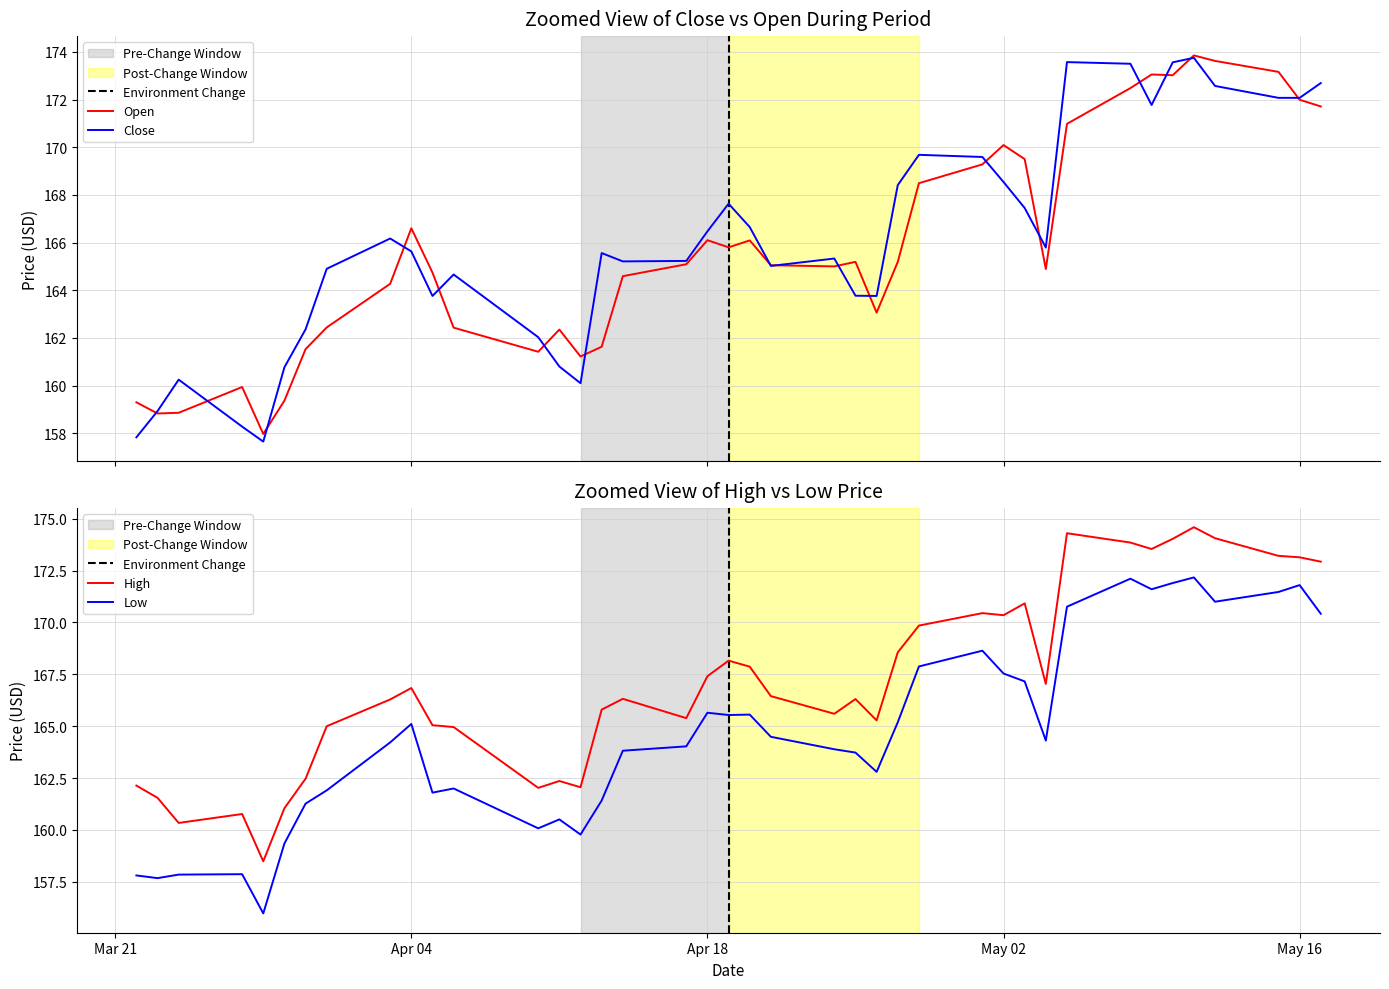

How many interior local peaks does the Close series have?

9